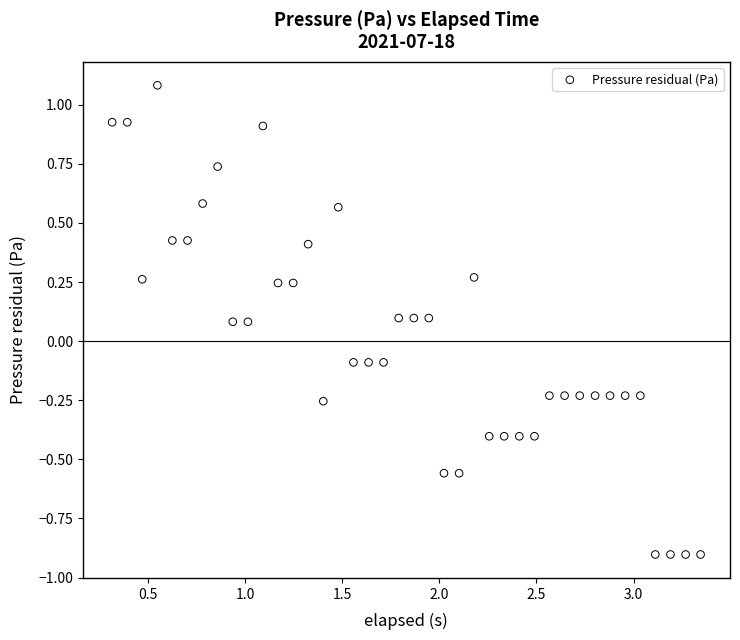

What is the range of X values (max minus min)?

3.0